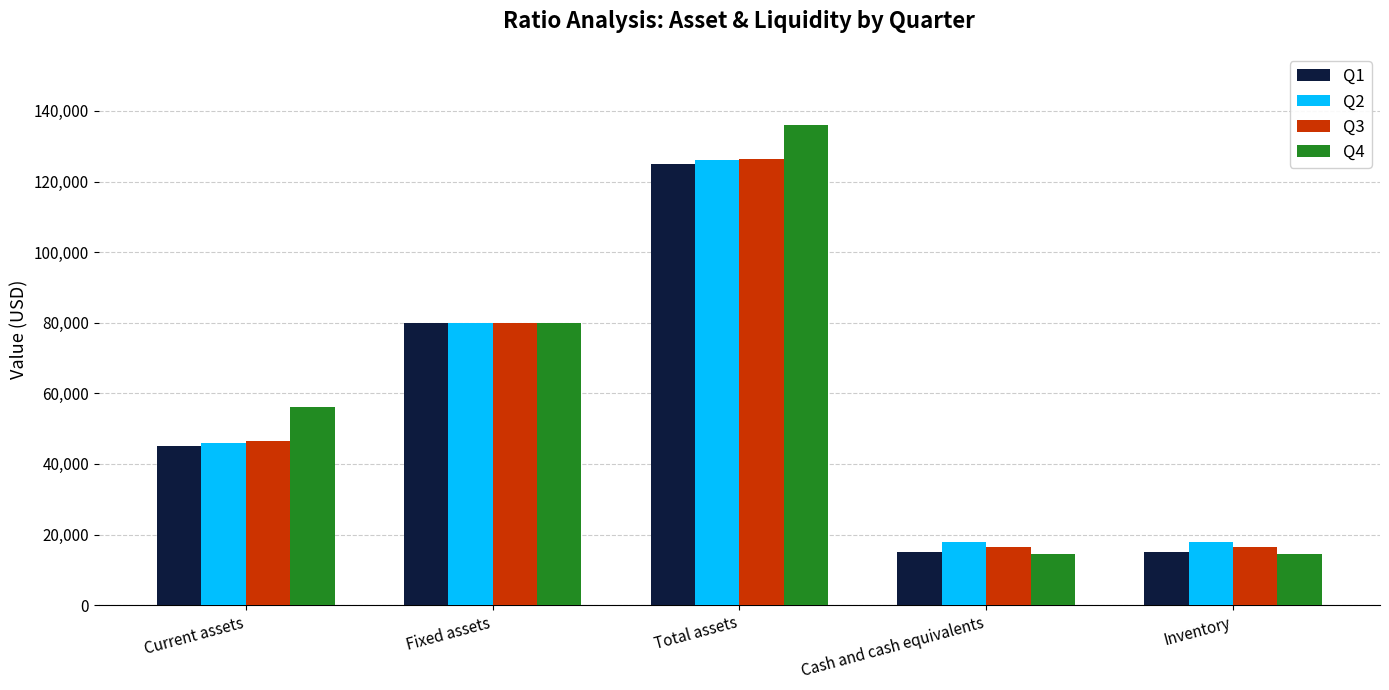

How many values in the Q3 series are below 46500?

2